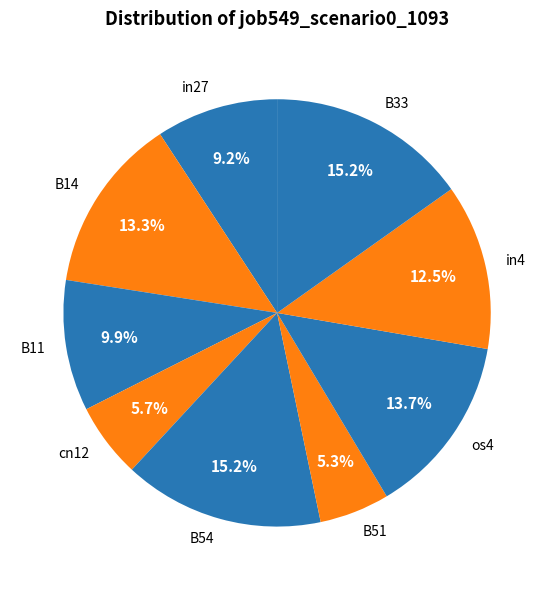

True or false: B33 accounts for 27% of the total.

False